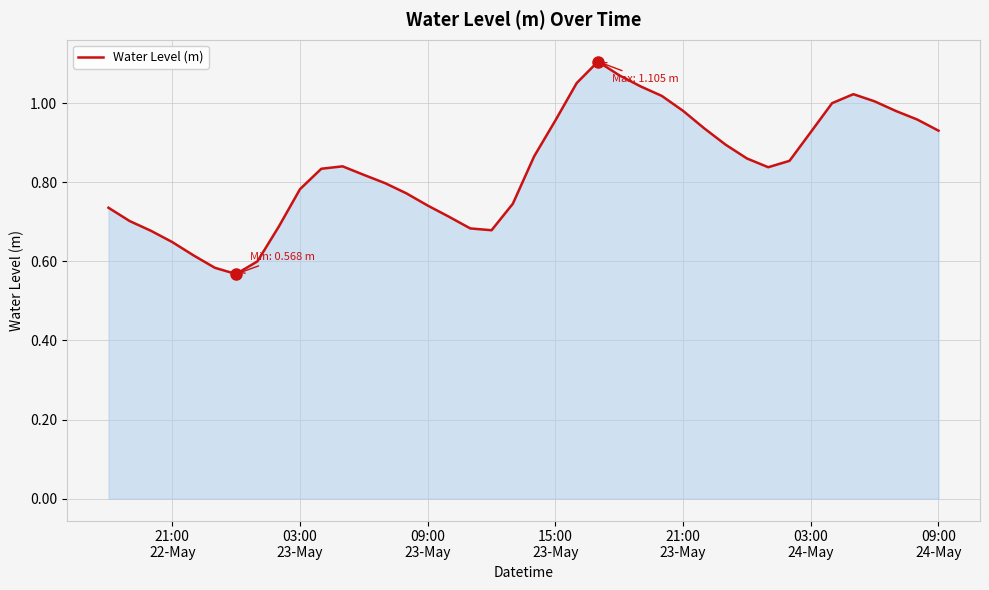

What is the difference between the maximum and minimum values?

0.5